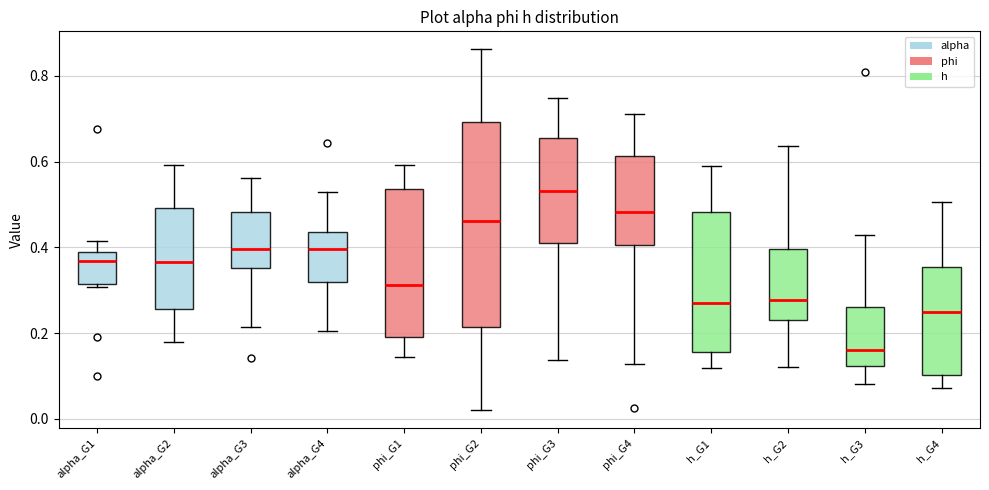

Comparing the boxes themselves (not the whiskers), which one is the tallest?

phi_G2